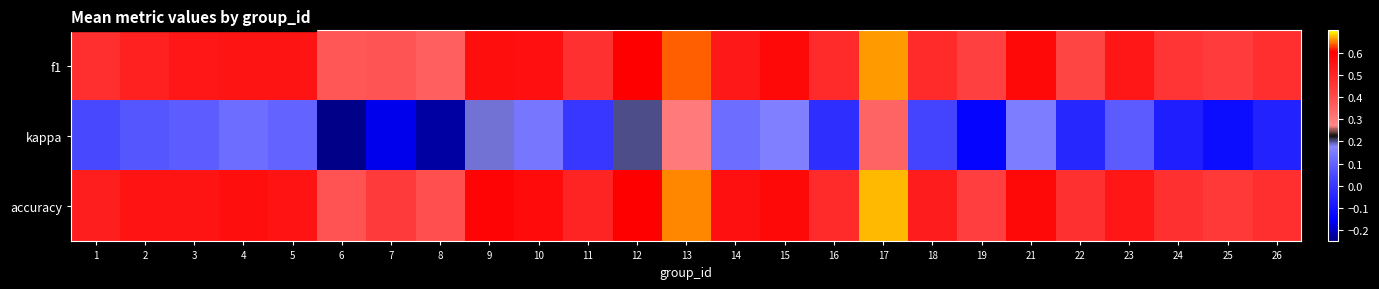

Which series changed the most between 9 and 14?

kappa